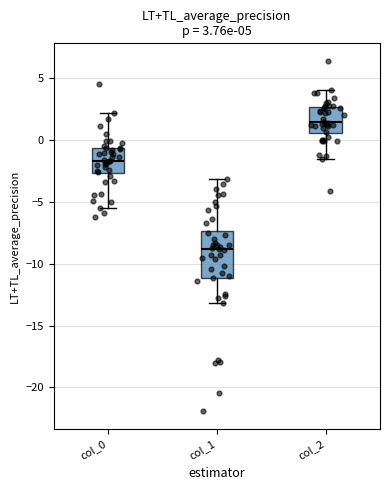

Which box is the tallest, from its lower edge to its upper edge?

col_1